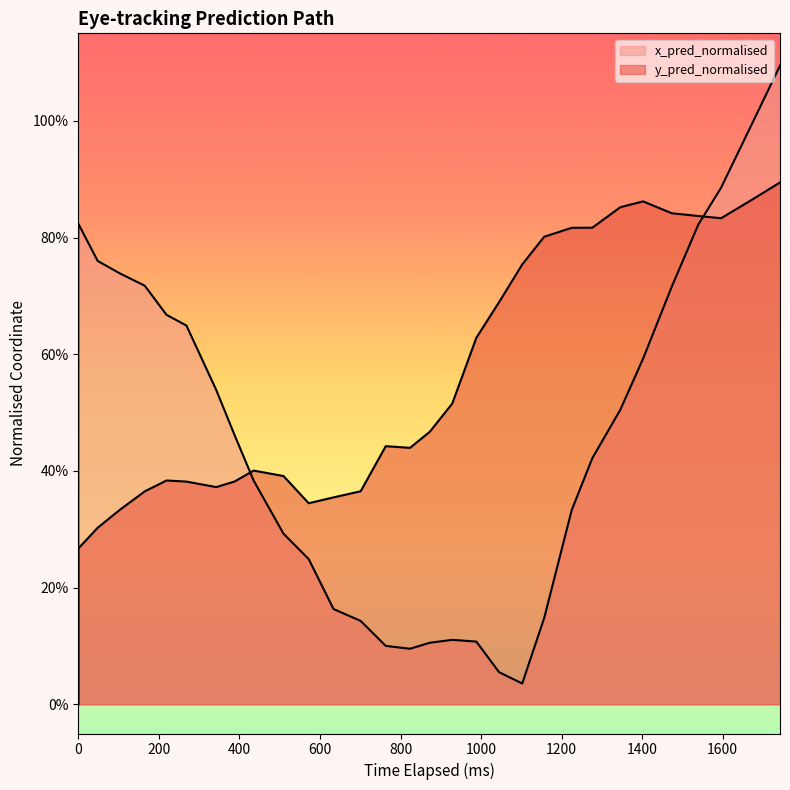

List the series in order of their overall mean, highest first.

y_pred_normalised, x_pred_normalised